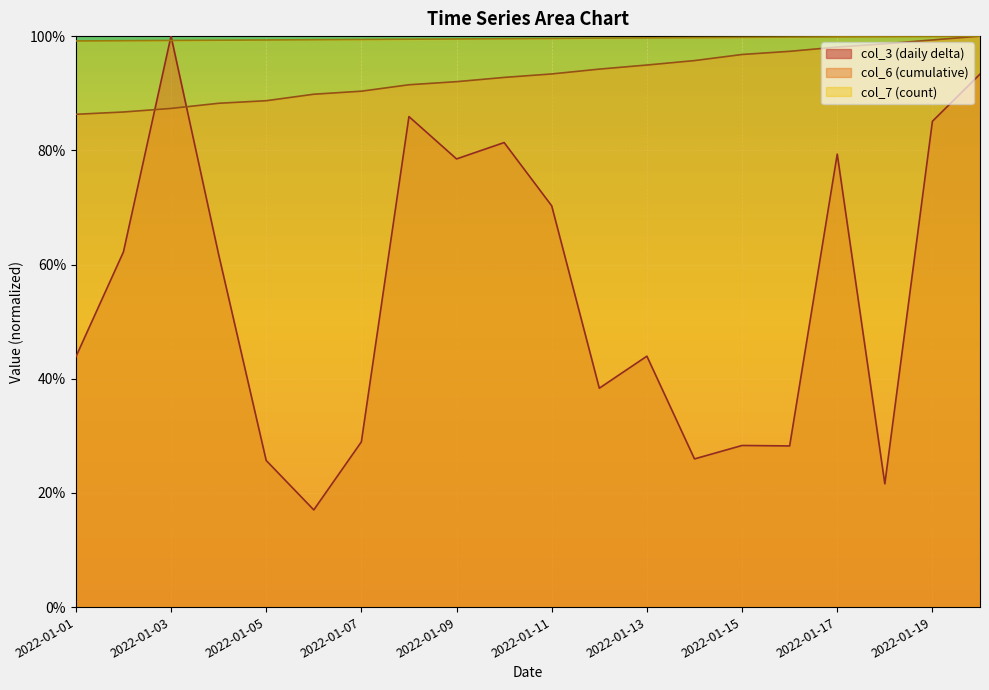

At how many categories does at least one series exceed 0?

20